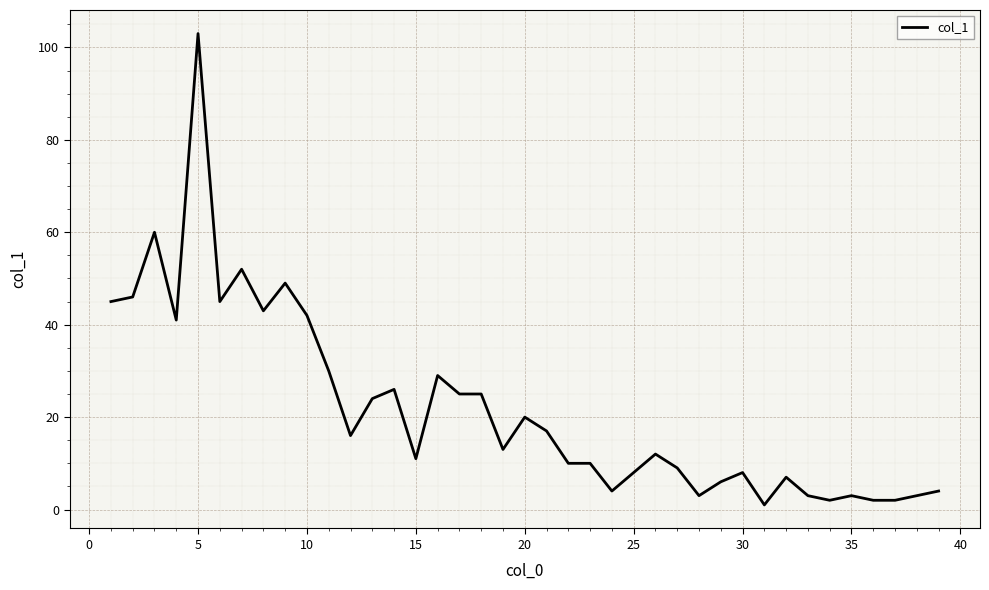

What is the difference between the maximum and minimum values?

102